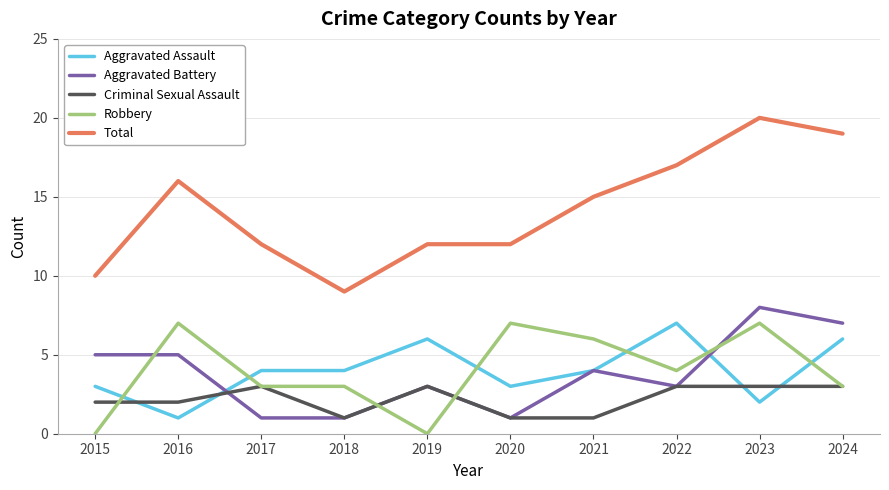

How many lines are shown in the chart?

5